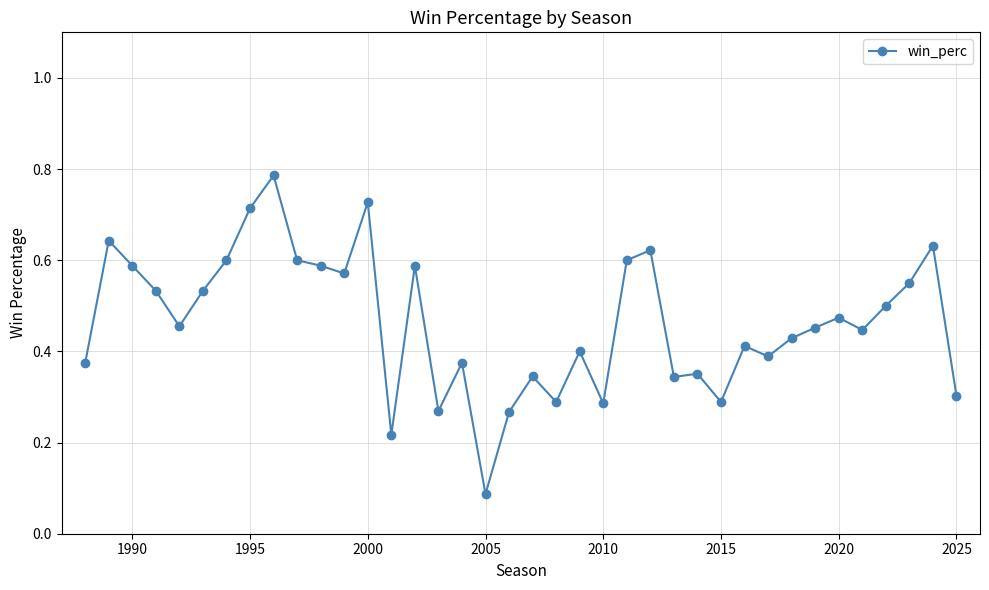

How many values are between 0 and 1?

38